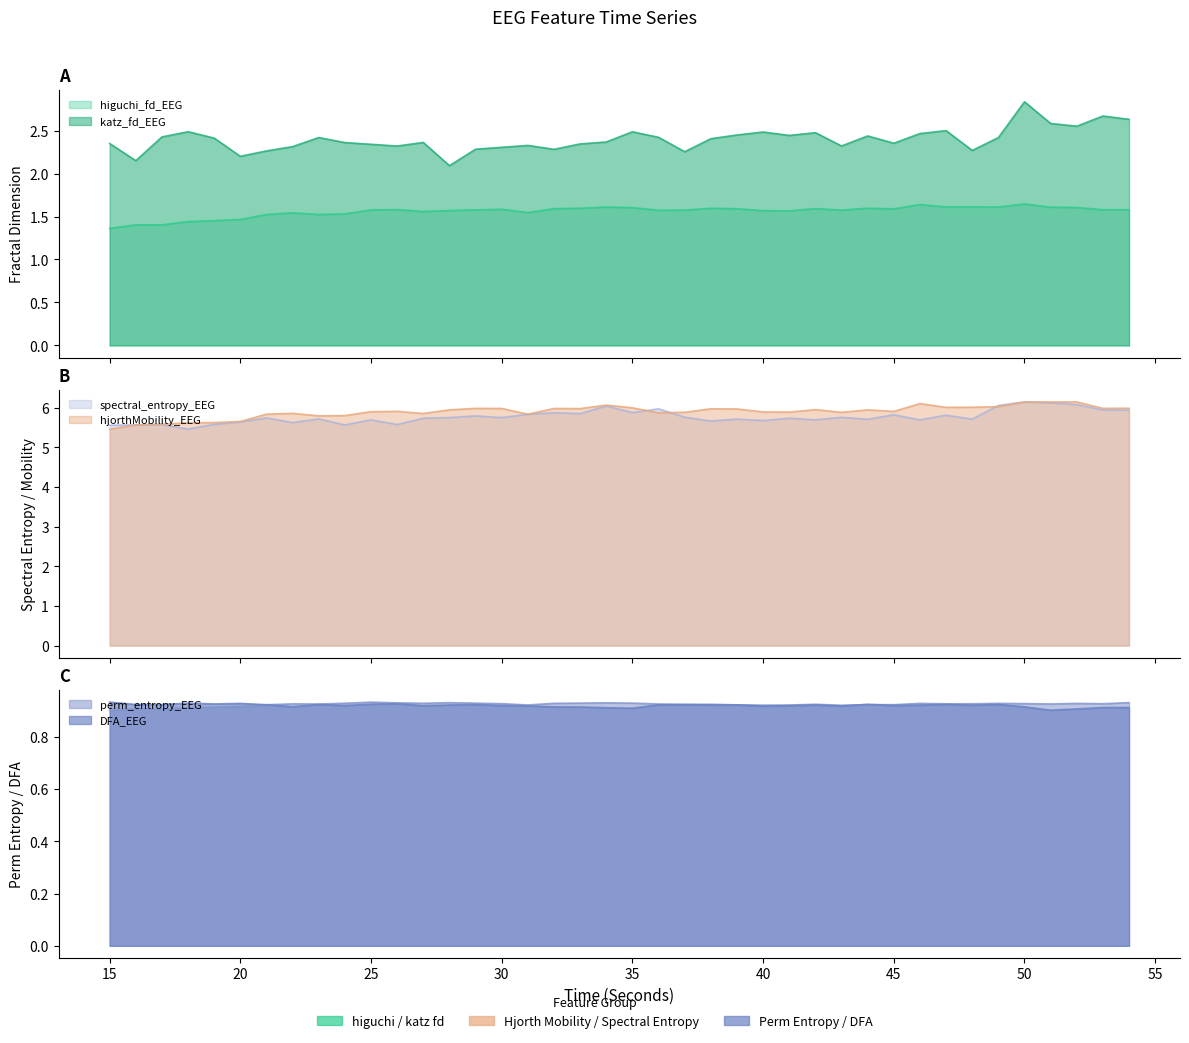

Reading left to right, what are all the values shown in this chart?

higuchi_fd_EEG: 1.4	1.4	1.4	1.4	1.5	1.5	1.5	1.5	1.5	1.5	1.6	1.6	1.6	1.6	1.6	1.6	1.5	1.6	1.6	1.6	1.6	1.6	1.6	1.6	1.6	1.6	1.6	1.6	1.6	1.6	1.6	1.6	1.6	1.6	1.6	1.6	1.6	1.6	1.6	1.6
katz_fd_EEG: 2.4	2.1	2.4	2.5	2.4	2.2	2.3	2.3	2.4	2.4	2.3	2.3	2.4	2.1	2.3	2.3	2.3	2.3	2.3	2.4	2.5	2.4	2.3	2.4	2.4	2.5	2.4	2.5	2.3	2.4	2.4	2.5	2.5	2.3	2.4	2.8	2.6	2.6	2.7	2.6
hjorthMobility_EEG: 5.5	5.6	5.6	5.6	5.6	5.7	5.8	5.9	5.8	5.8	5.9	5.9	5.9	5.9	6.0	6.0	5.8	6.0	6.0	6.1	6.0	5.9	5.9	6.0	6.0	5.9	5.9	6.0	5.9	5.9	5.9	6.1	6.0	6.0	6.0	6.1	6.1	6.1	6.0	6.0
spectral_entropy_EEG: 5.6	5.6	5.6	5.5	5.6	5.6	5.7	5.6	5.7	5.6	5.7	5.6	5.7	5.8	5.8	5.8	5.8	5.9	5.9	6.0	5.9	6.0	5.8	5.7	5.7	5.7	5.7	5.7	5.8	5.7	5.8	5.7	5.8	5.7	6.1	6.1	6.1	6.1	5.9	5.9
perm_entropy_EEG: 0.9	0.9	0.9	0.9	0.9	0.9	0.9	0.9	0.9	0.9	0.9	0.9	0.9	0.9	0.9	0.9	0.9	0.9	0.9	0.9	0.9	0.9	0.9	0.9	0.9	0.9	0.9	0.9	0.9	0.9	0.9	0.9	0.9	0.9	0.9	0.9	0.9	0.9	0.9	0.9
DFA_EEG: 0.9	0.9	0.9	0.9	0.9	0.9	0.9	0.9	0.9	0.9	0.9	0.9	0.9	0.9	0.9	0.9	0.9	0.9	0.9	0.9	0.9	0.9	0.9	0.9	0.9	0.9	0.9	0.9	0.9	0.9	0.9	0.9	0.9	0.9	0.9	0.9	0.9	0.9	0.9	0.9